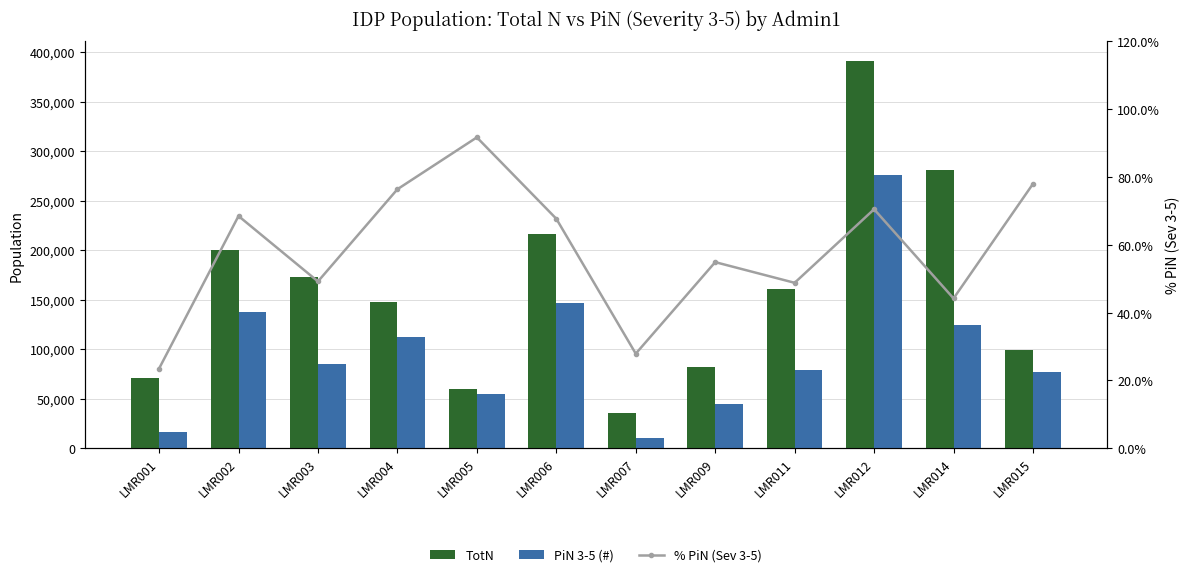

Reading left to right, what are all the values shown in this chart?

TotN: 70881.0	200272.0	173237.0	147208.0	59511.0	216377.0	35447.0	82291.0	161010.0	391310.0	280596.0	98732.0
PiN 3-5 (#): 16635.0	137242.0	85229.0	112529.0	54552.0	146578.0	9882.0	45151.0	78611.0	275944.0	123984.0	77059.0
% PiN (Sev 3-5): 23.5	68.5	49.2	76.4	91.7	67.7	27.9	54.9	48.8	70.5	44.2	78.0